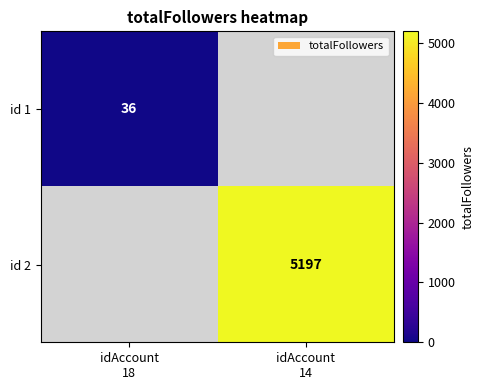

How many data points does each series have?

2